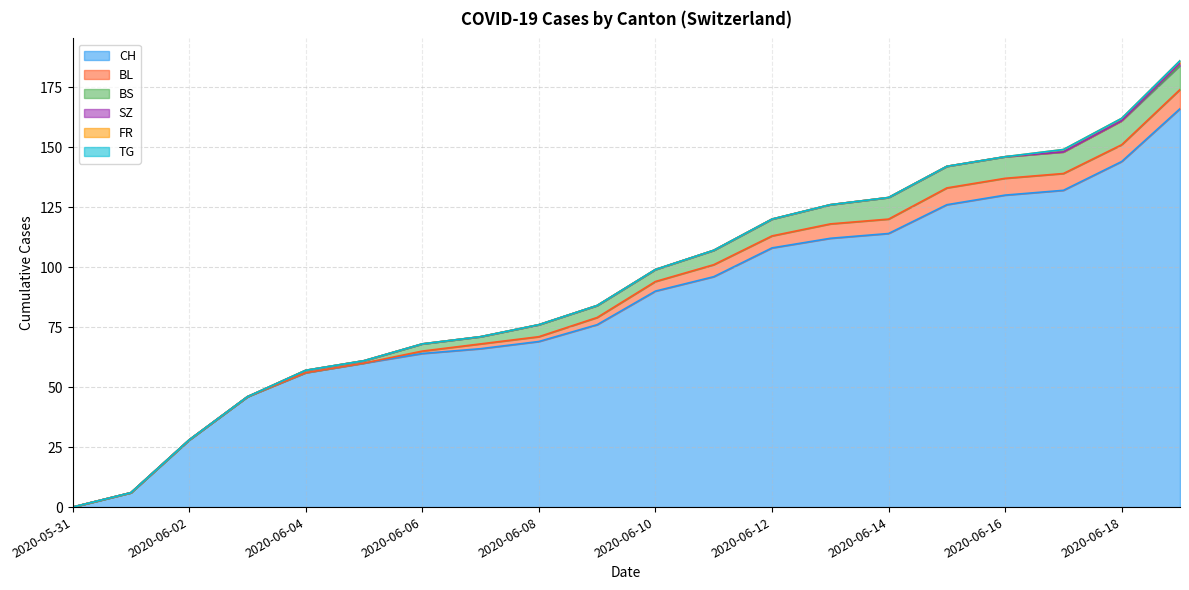

Reading left to right, list all the values displayed in this chart.

CH: 0	6	28	46	56	60	64	66	69	76	90	96	108	112	114	126	130	132	144	166
BL: 0	0	0	0	0	0	1	2	2	3	4	5	5	6	6	7	7	7	7	8
BS: 0	0	0	0	1	1	3	3	5	5	5	6	7	8	9	9	9	9	10	10
SZ: 0	0	0	0	0	0	0	0	0	0	0	0	0	0	0	0	0	0	0	1
FR: 0	0	0	0	0	0	0	0	0	0	0	0	0	0	0	0	0	1	1	1
TG: 0	0	0	0	0	0	0	0	0	0	0	0	0	0	0	0	0	0	0	0